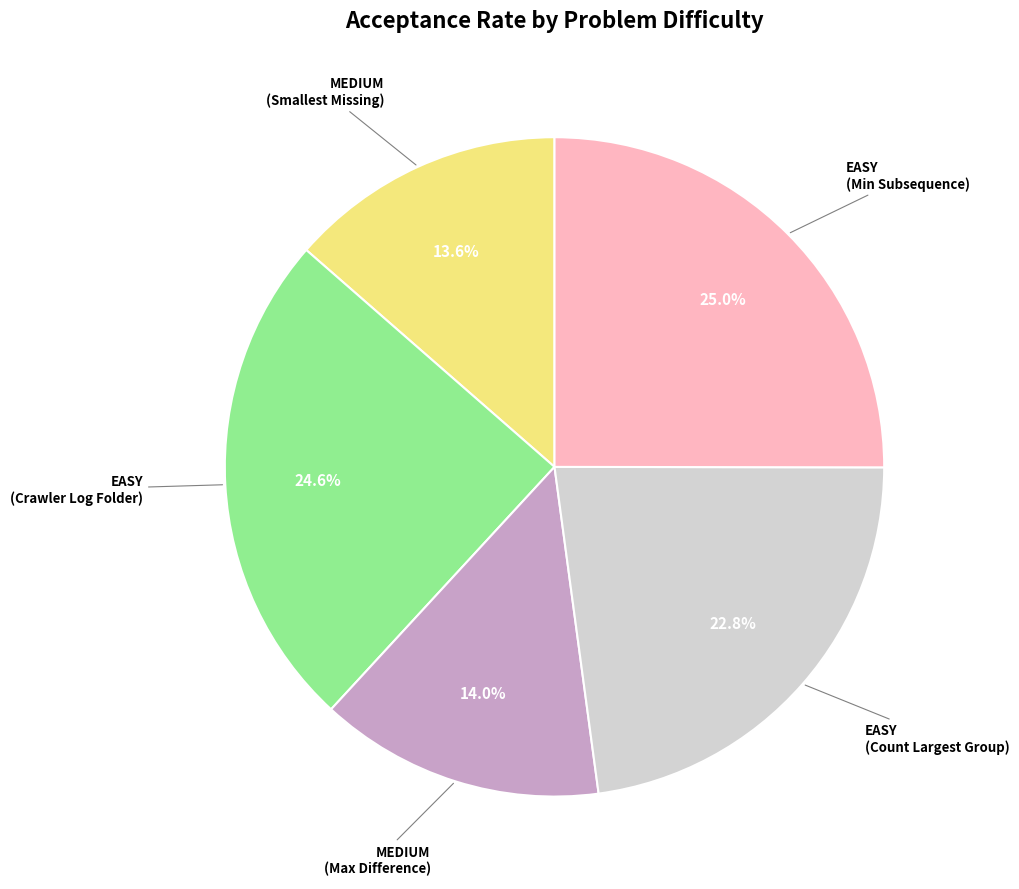

Does any single category account for the majority?

No